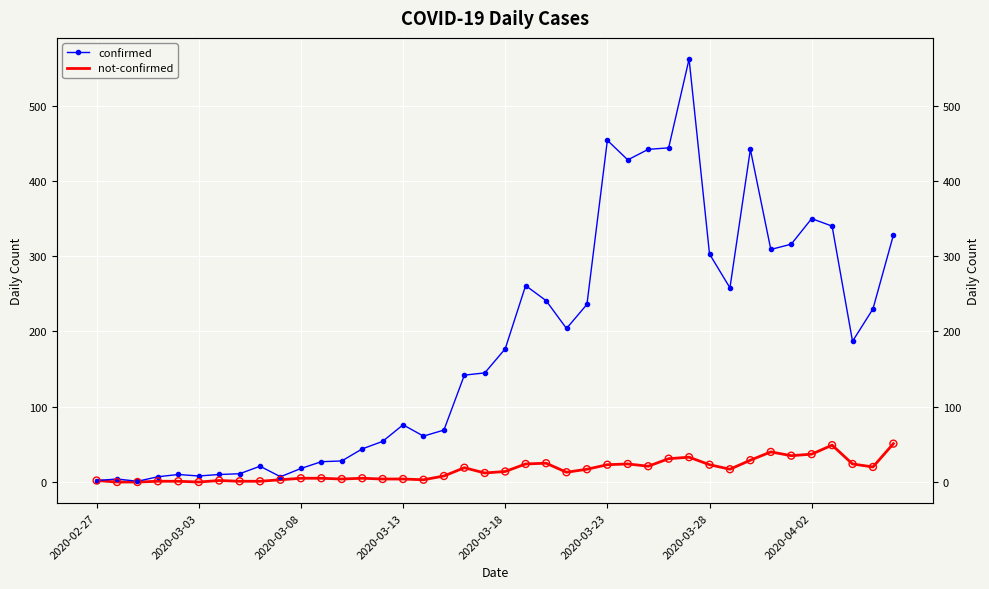

Is the value of not-confirmed at 2020-02-27 greater than the value of confirmed at 21?

No